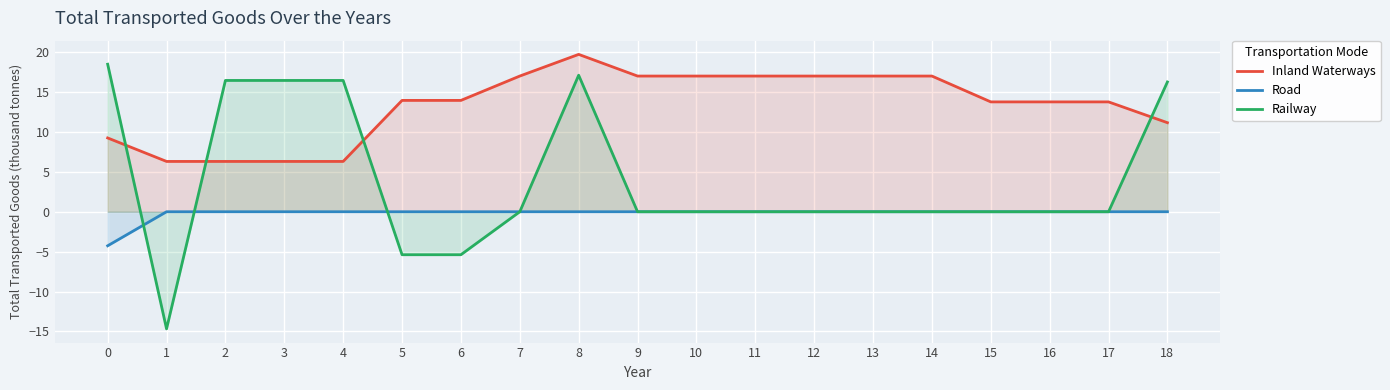

What is the maximum value shown in the chart?

19.7